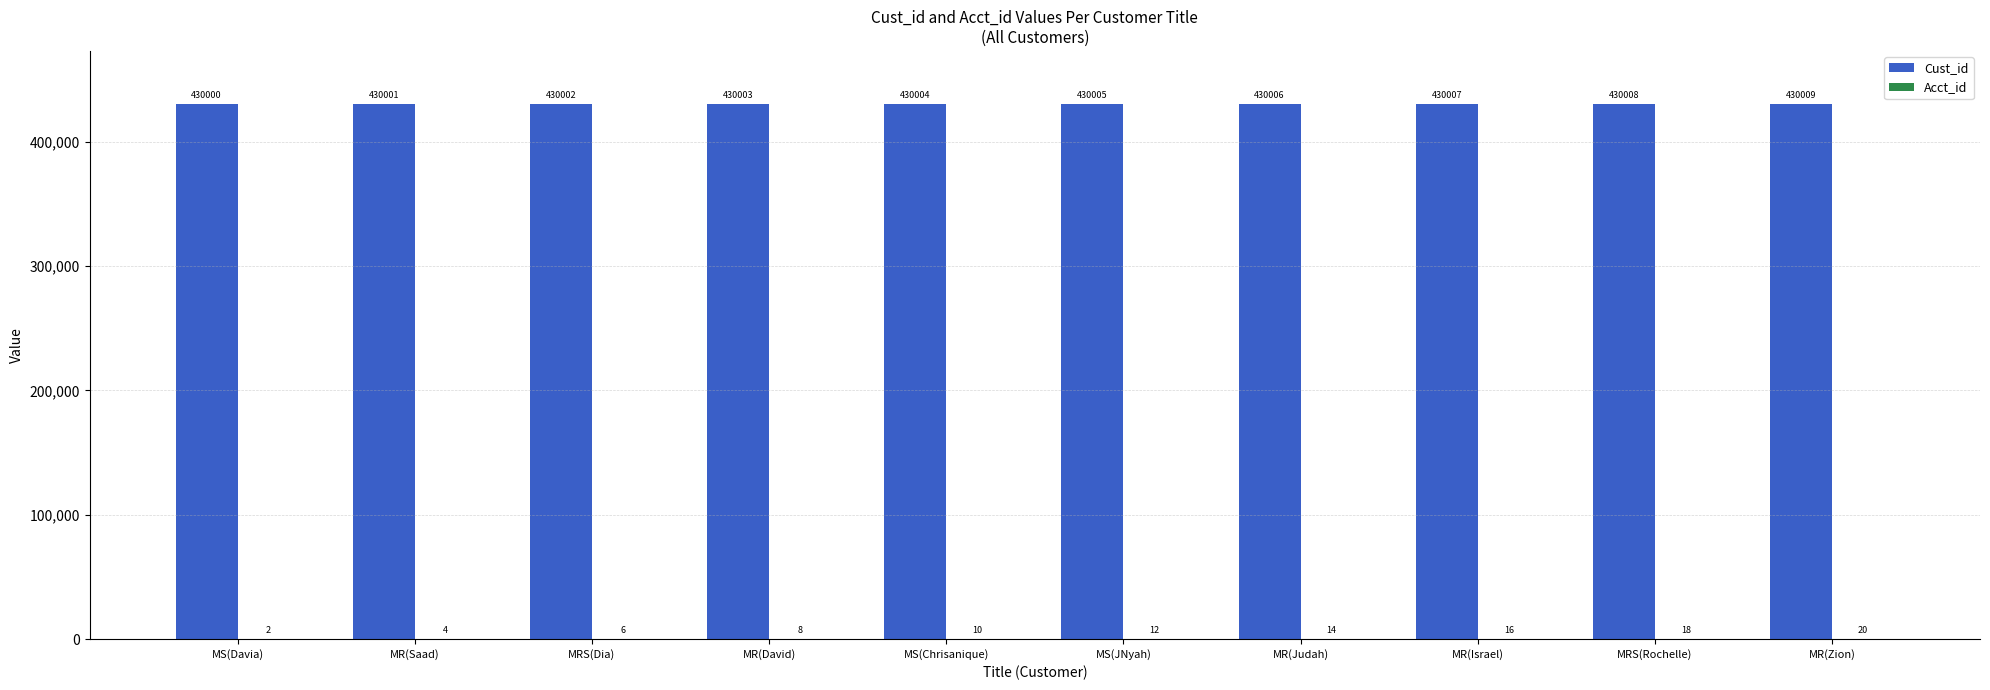

What is the sum of the Cust_id values at MR(Israel) and MS(Chrisanique)?

860011